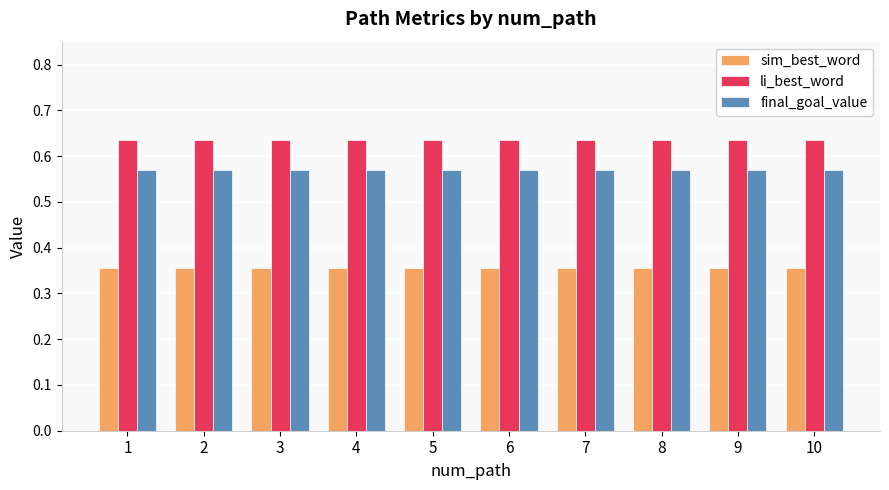

What is the total value across all series at 1?

1.6